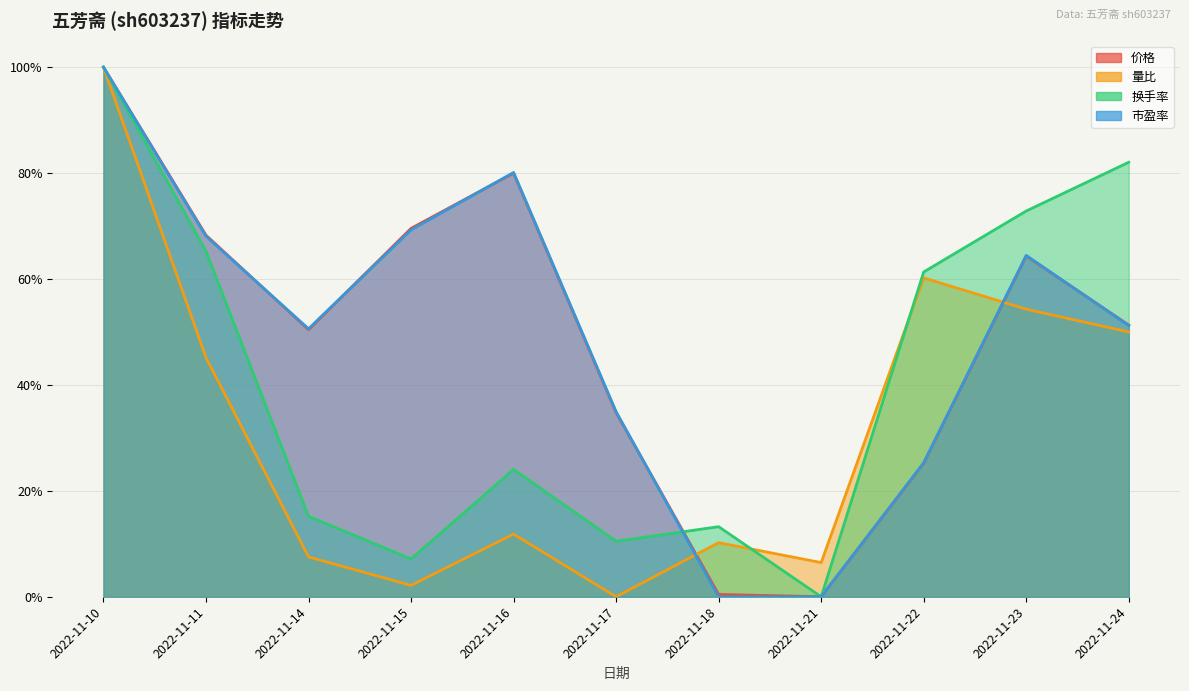

What is the value of the 换手率 point at the 6th from the left?

0.1